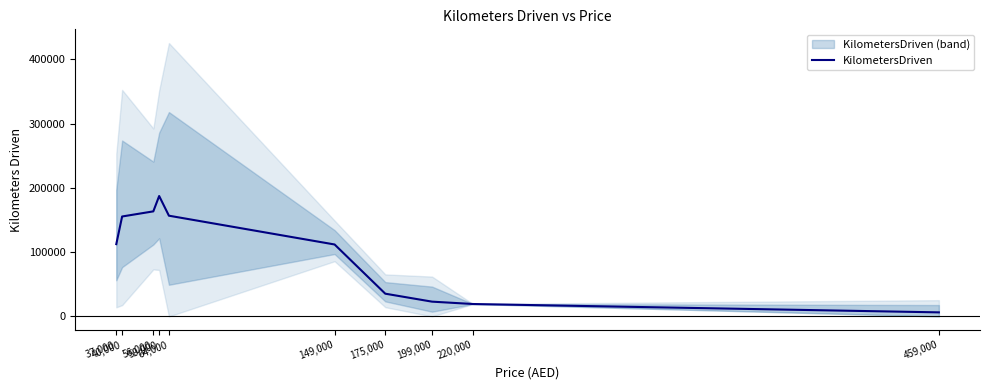

Between 149,000 and 40,000, which is larger?

40,000